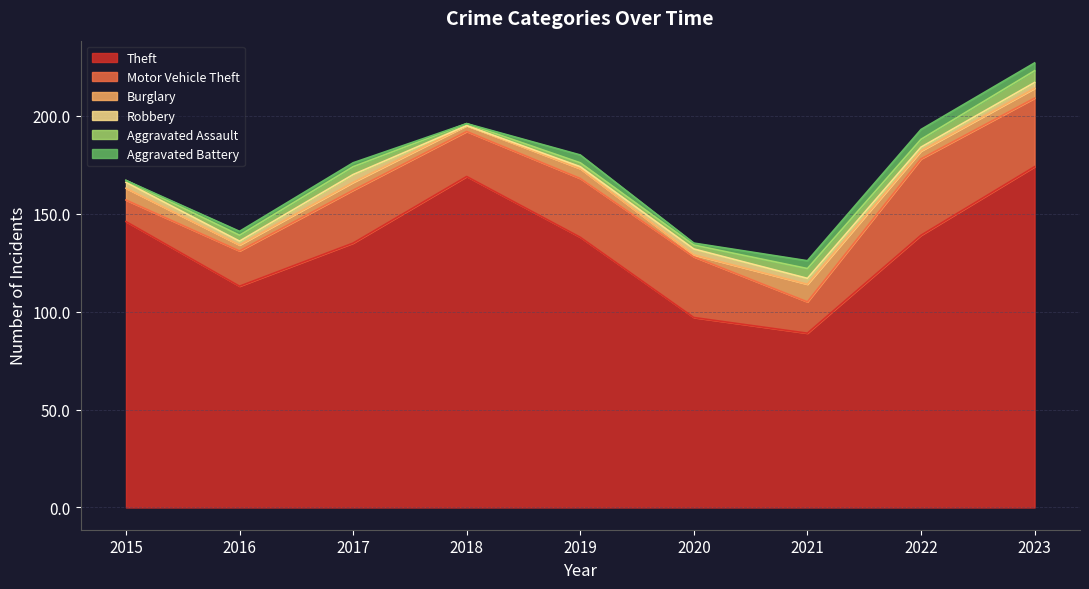

What is the difference between the highest and lowest values at 2018?

169